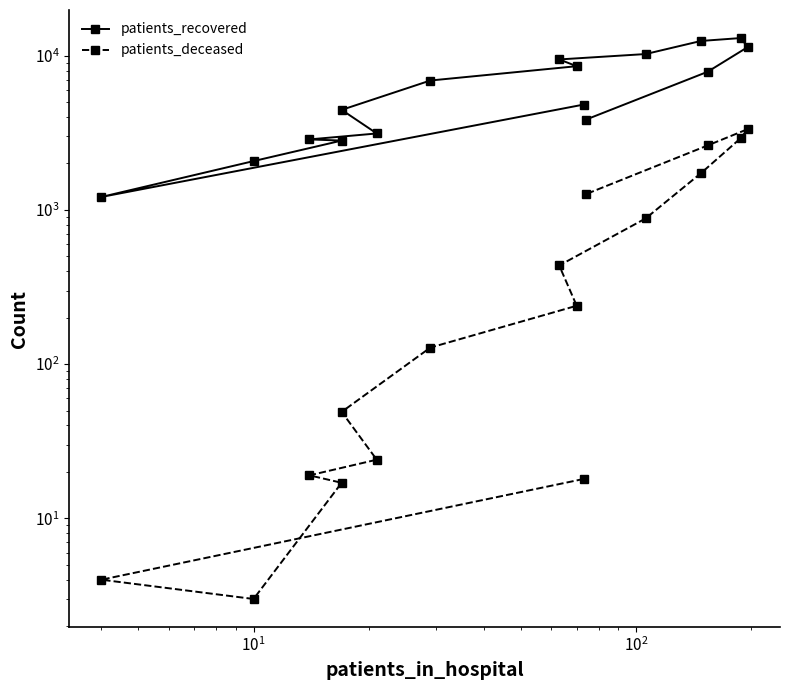

What are all the series names shown in the legend?

patients_recovered, patients_deceased